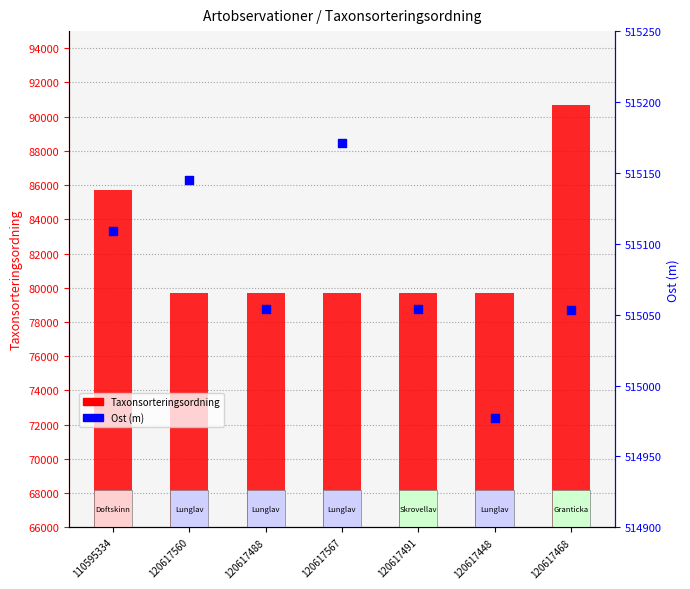

Is the value of Taxonsorteringsordning at 120617491 greater than the value of Ost (m) at 120617491?

No